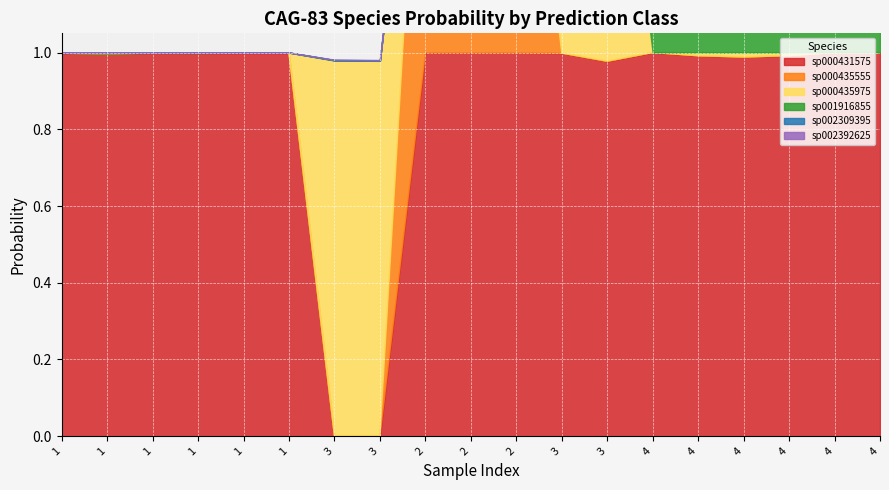

The s__CAG-83 sp000435975 series shows 1.7 at 3. True or false?

False